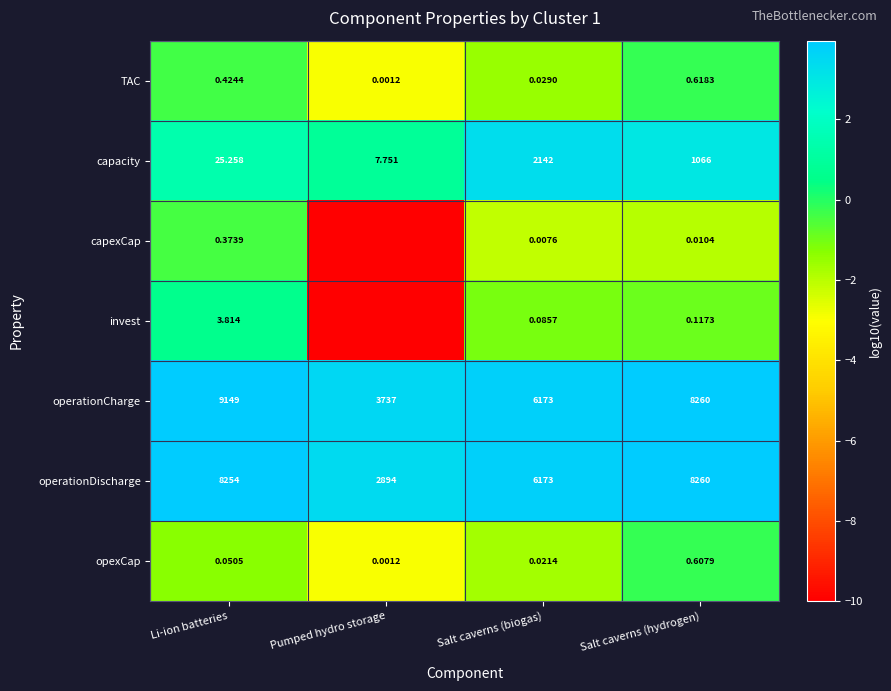

At how many categories does at least one series exceed -1?

4